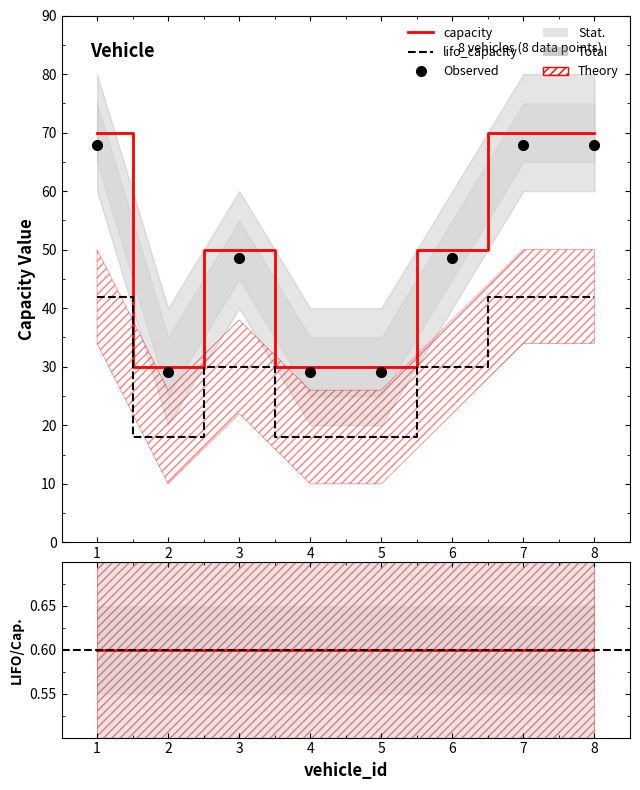

Reading left to right, extract all data points from this chart.

capacity: 70	30	50	30	30	50	70	70
lifo_capacity: 42	18	30	18	18	30	42	42